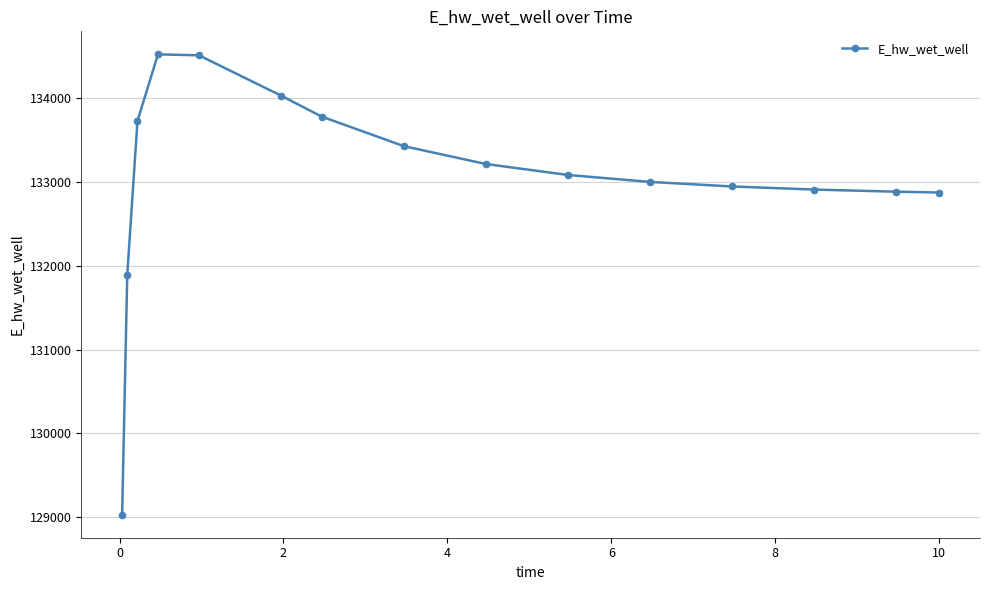

What is the greatest value displayed?

134520.0